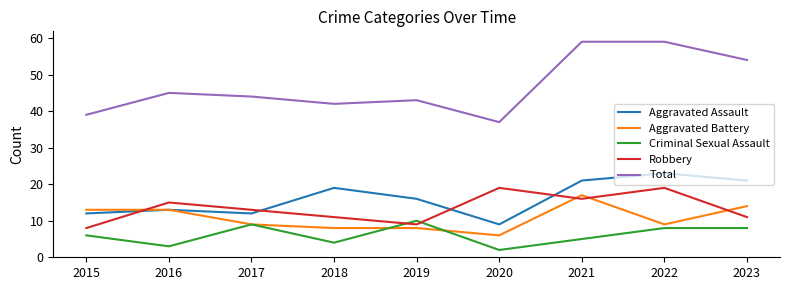

Which category has the lowest value in the Aggravated Assault series?

2020